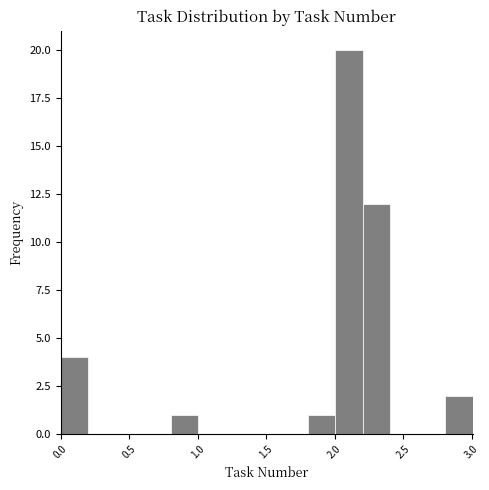

How tall is the bar that spans 2.8 to 3.0 on the x-axis? Neither the bar edges nor the heights are printed on the chart, so give them approximately, as read against the axes.

2